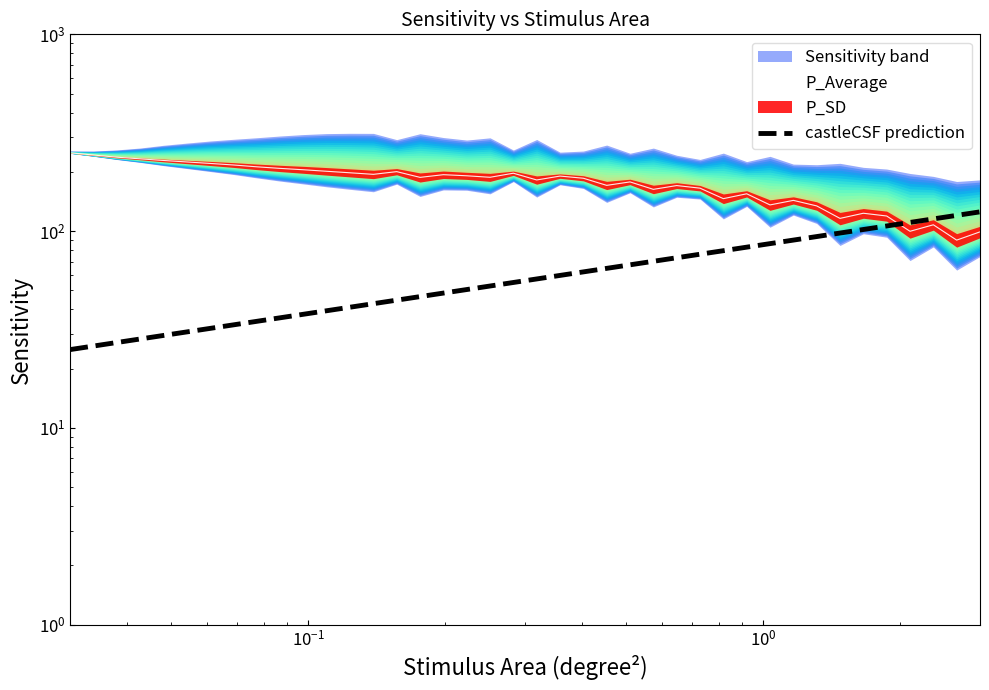

What is the minimum value shown in the chart?

25.0